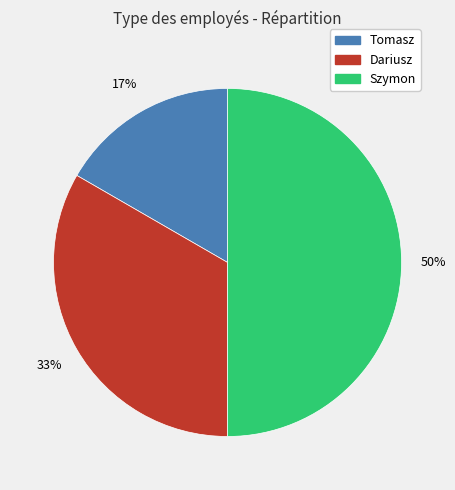

Count the number of slices in the pie.

3